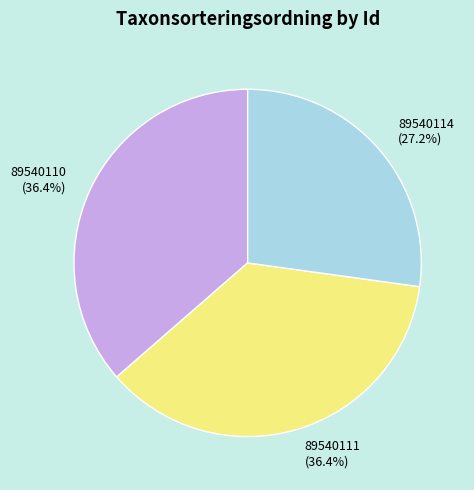

To the nearest percent, what portion does 89540110 represent?

36%